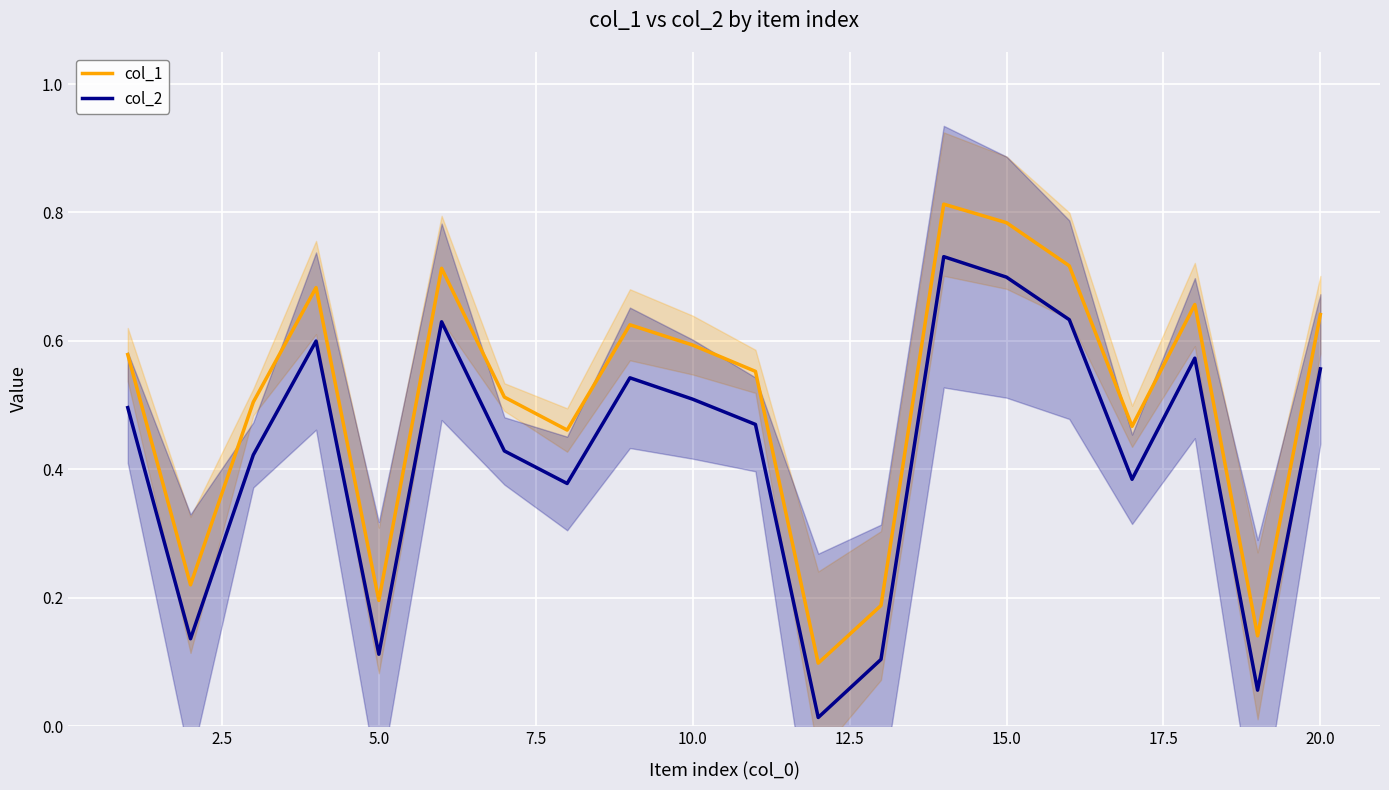

True or false: col_1 and col_2 intersect in this chart.

False